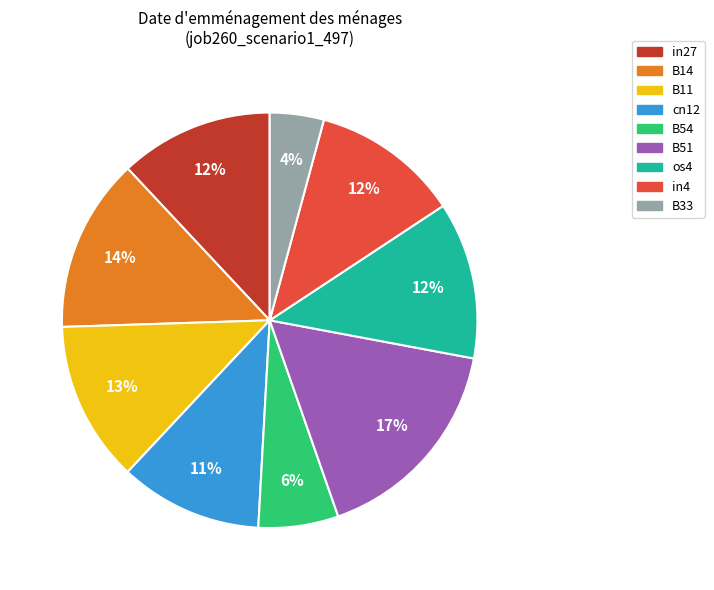

Is it true that B33 is 4% of the pie?

True